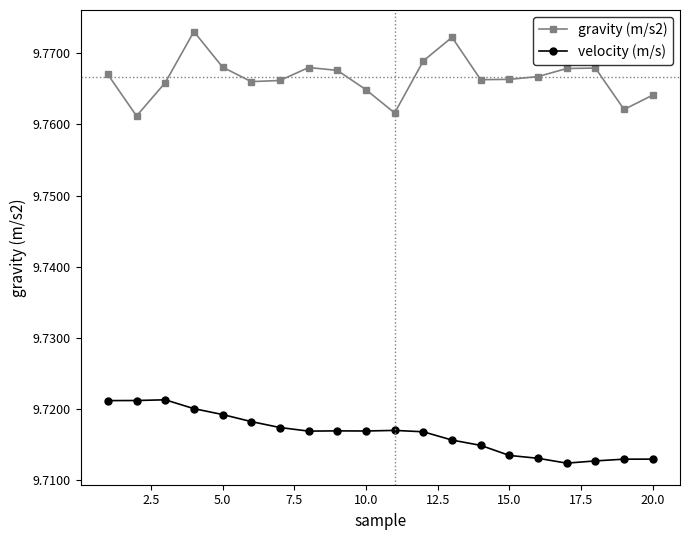

True or false: velocity (m/s) and gravity (m/s2) cross at least once.

False